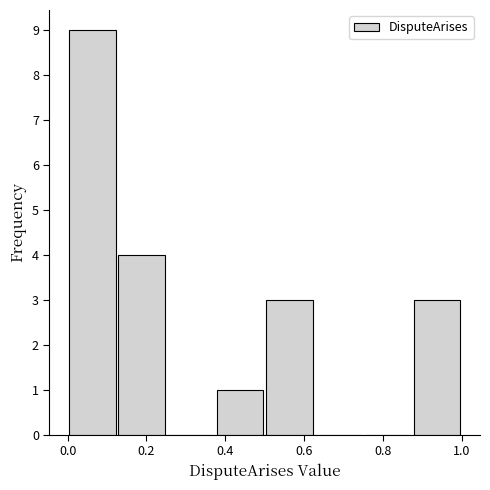

Reading left to right, list every bar in this chart as the range it spans on the x-axis followed by its height. Neither the bar edges nor the heights are printed on the chart, so give them approximately, as read against the axes.

0.000 to 0.125: 9
0.125 to 0.250: 4
0.250 to 0.375: 0
0.375 to 0.500: 1
0.500 to 0.625: 3
0.625 to 0.750: 0
0.750 to 0.875: 0
0.875 to 1.000: 3